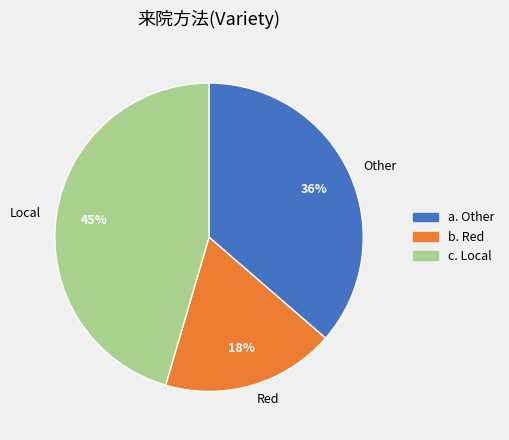

Does Other account for over 50% of the chart?

No